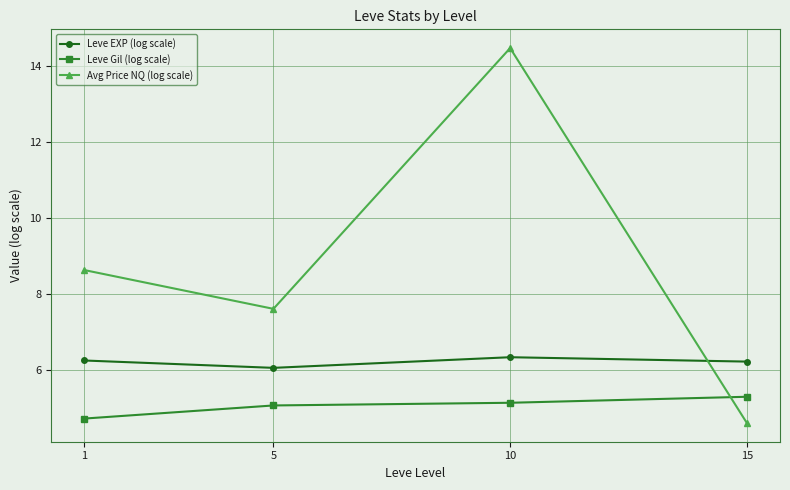

What is the lowest value of the Avg Price NQ (log scale) series?

4.6